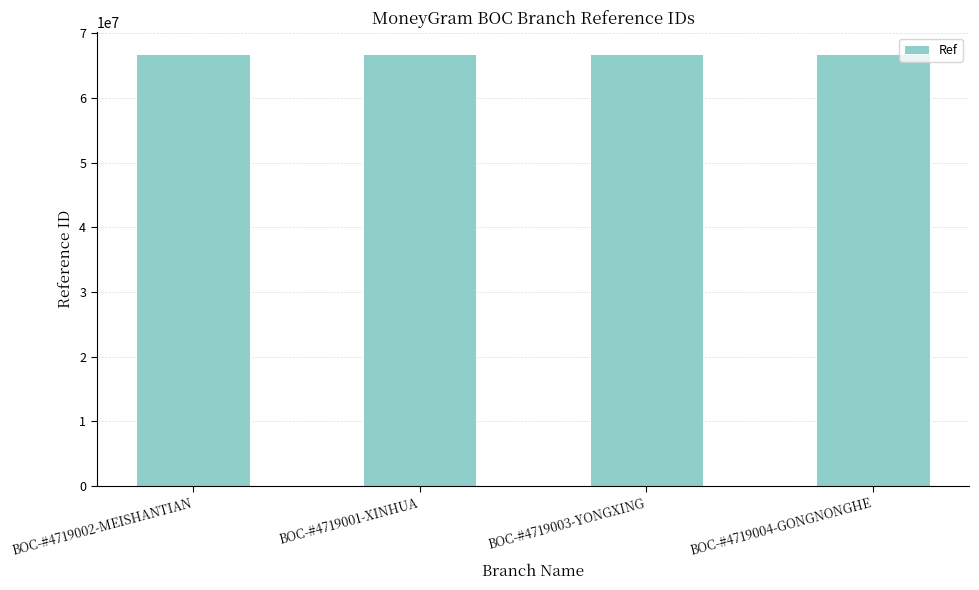

What is the maximum value shown in the chart?

66816131